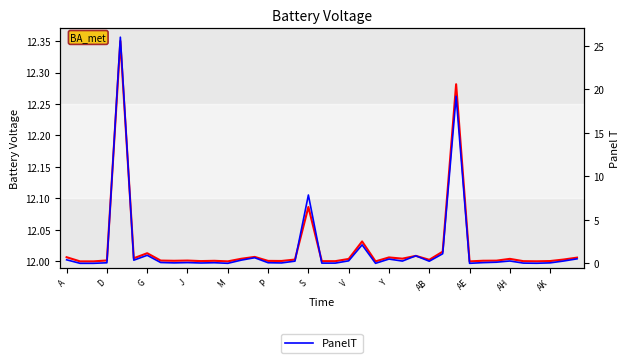

At which label is BattV closest to 12?

D